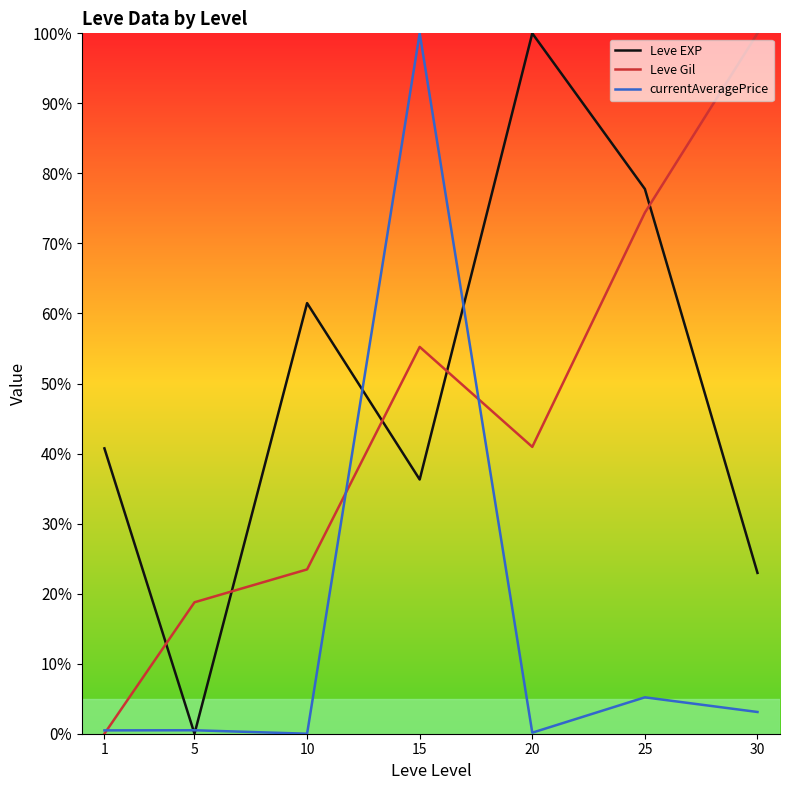

Is the value of Leve EXP at 10 greater than the value of currentAveragePrice at 5?

Yes